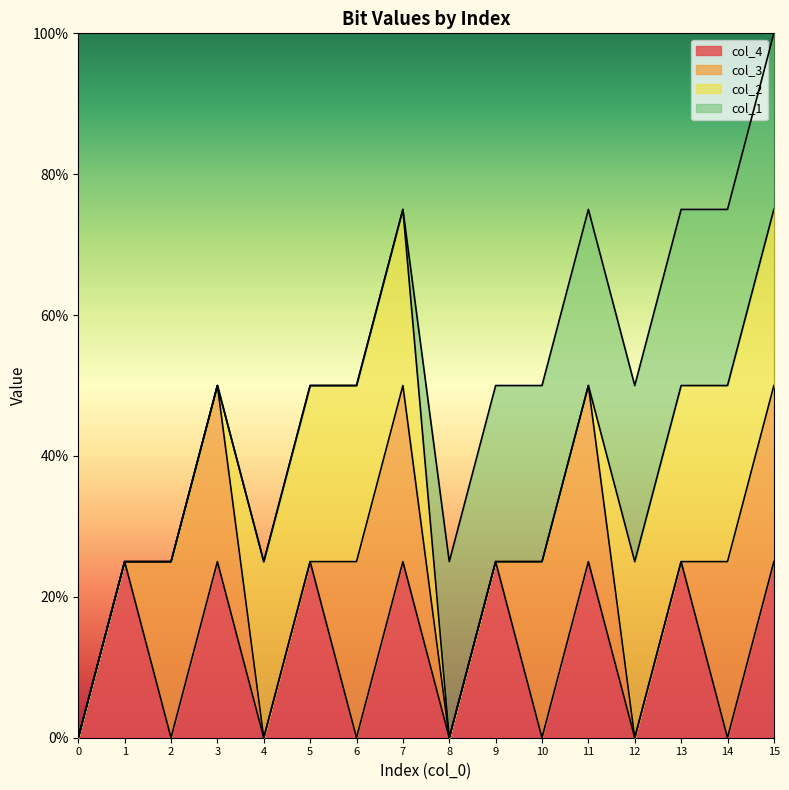

Rank the categories by col_3 value from lowest to highest.

0, 1, 4, 5, 8, 9, 12, 13, 2, 3, 6, 7, 10, 11, 14, 15